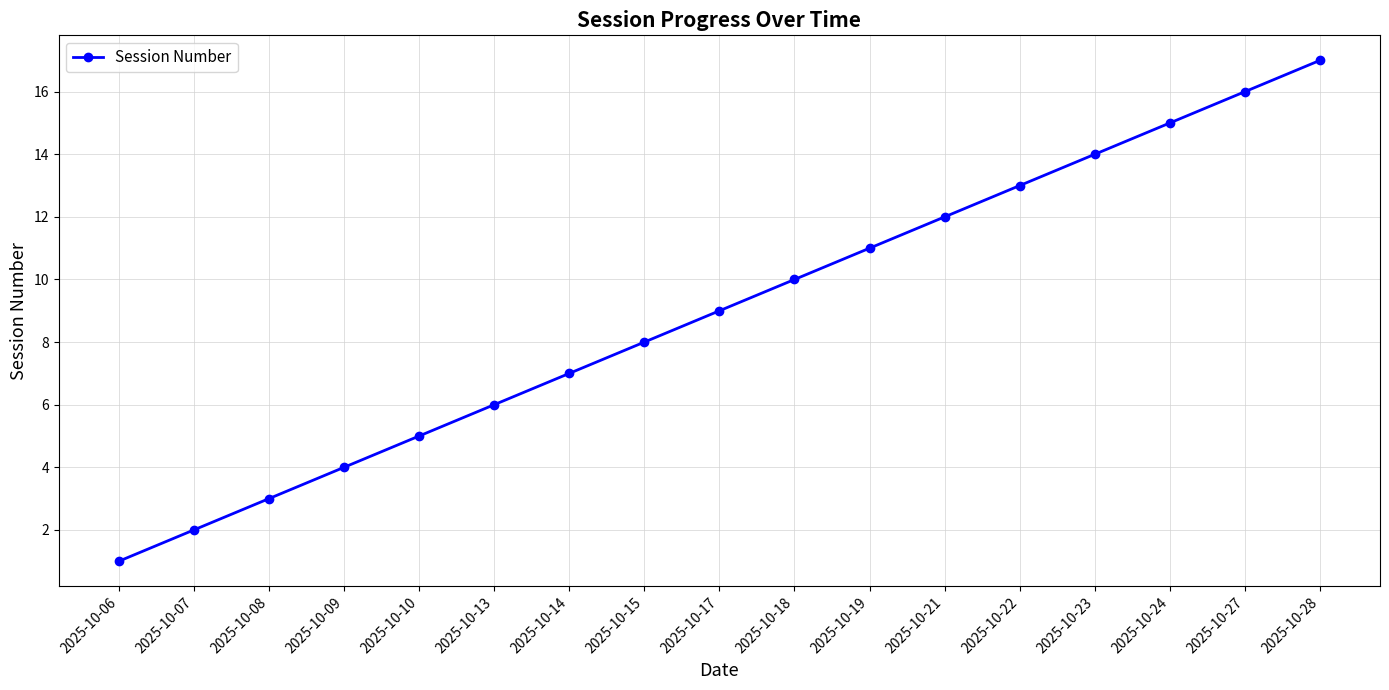

Between 2025-10-28 and 2025-10-08, which is larger?

2025-10-28